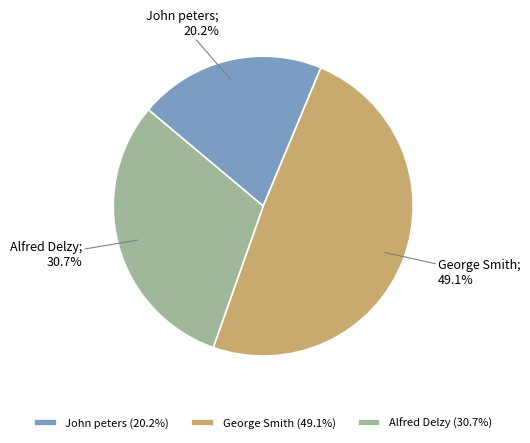

Is there any slice that represents more than half of the pie?

No